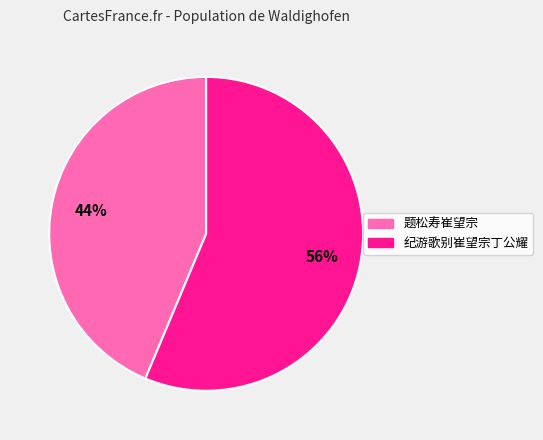

The 题松寿崔望宗 slice represents 55% of the pie. True or false?

False